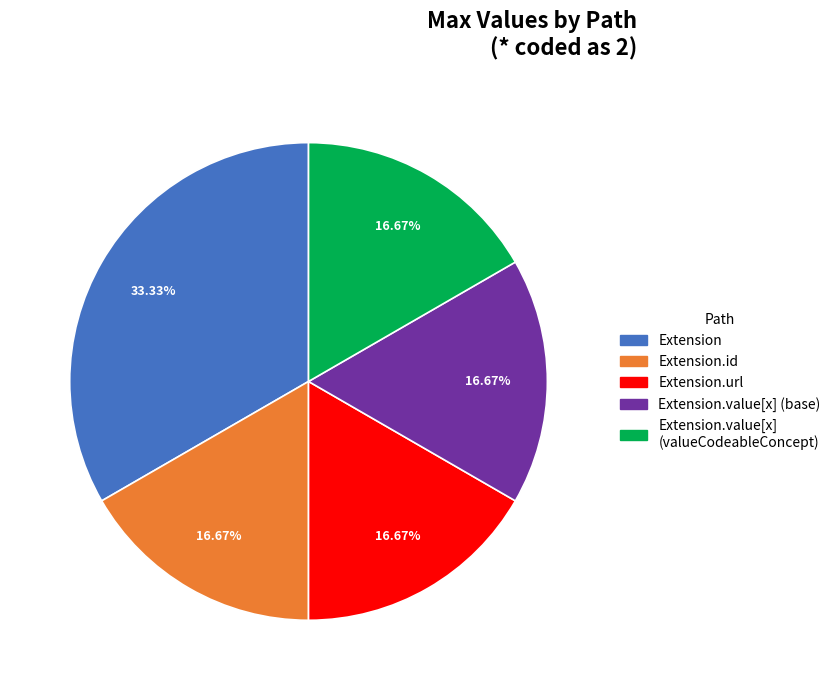

To the nearest percent, what is the average slice percentage?

20%